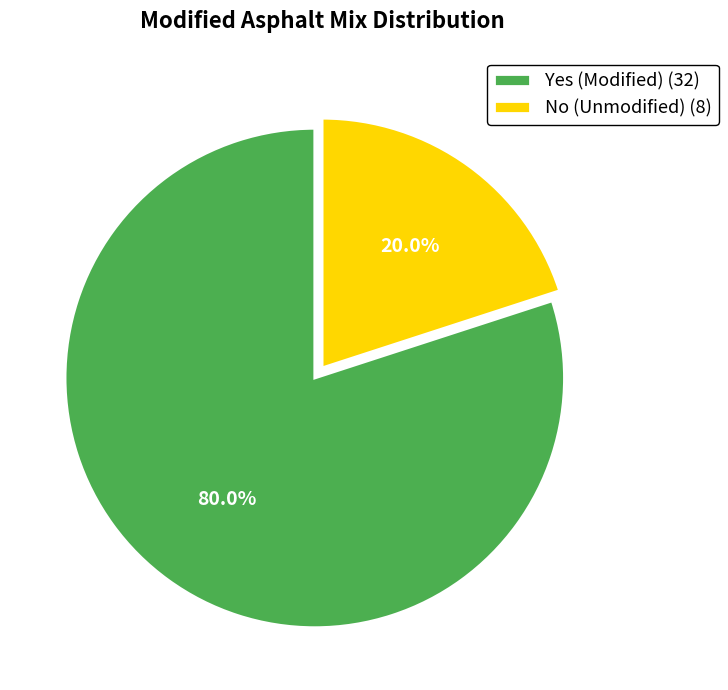

Rank the categories by value from highest to lowest.

Yes, No